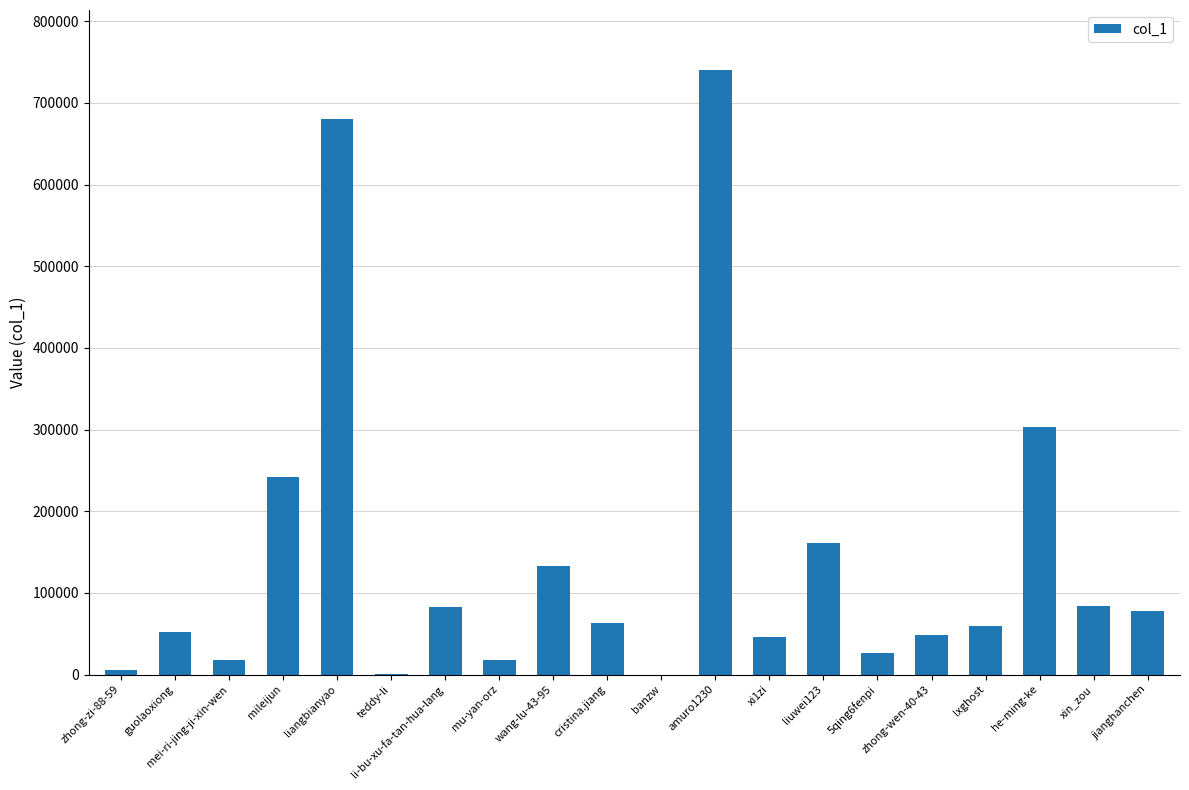

At which label is the value closest to 369930?

he-ming-ke